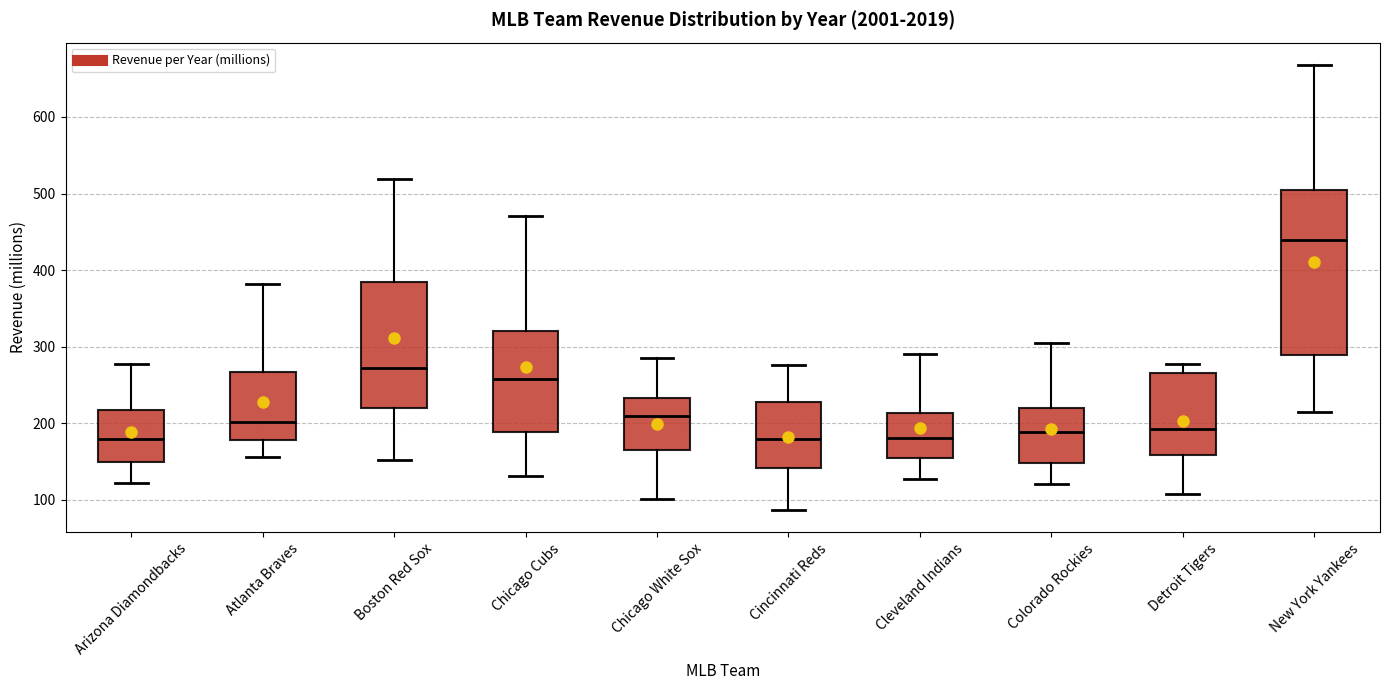

Which box has the highest median line?

New York Yankees